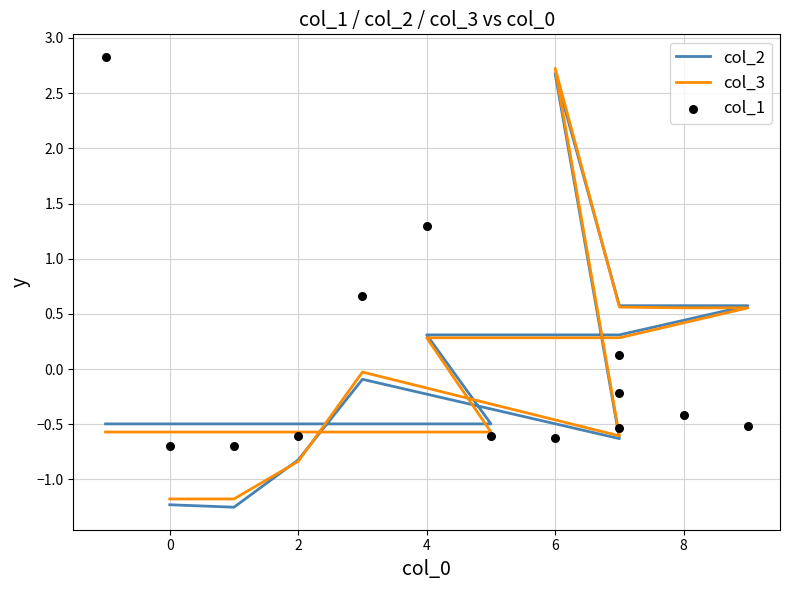

What are all the series names shown in the legend?

col_2, col_3, col_1